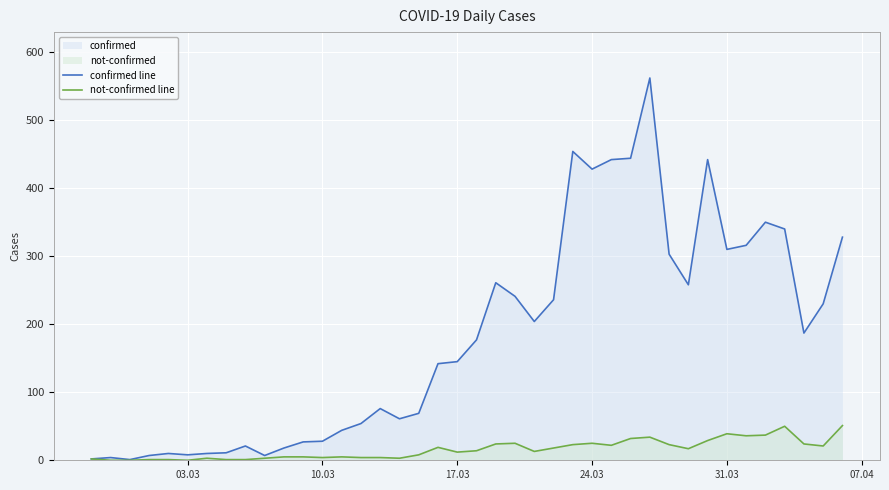

Rank the series by their average value, from lowest to highest.

not-confirmed line, confirmed line